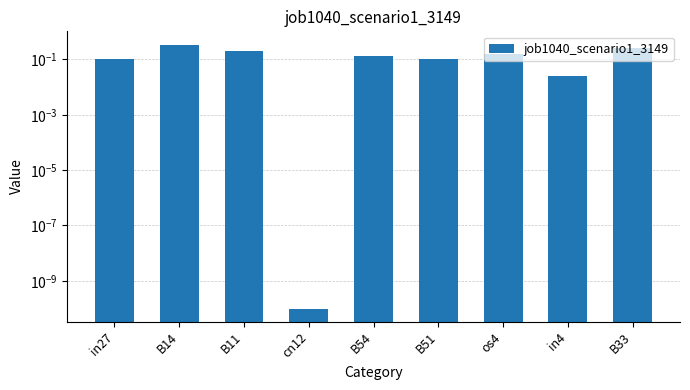

What is the greatest value displayed?

0.3